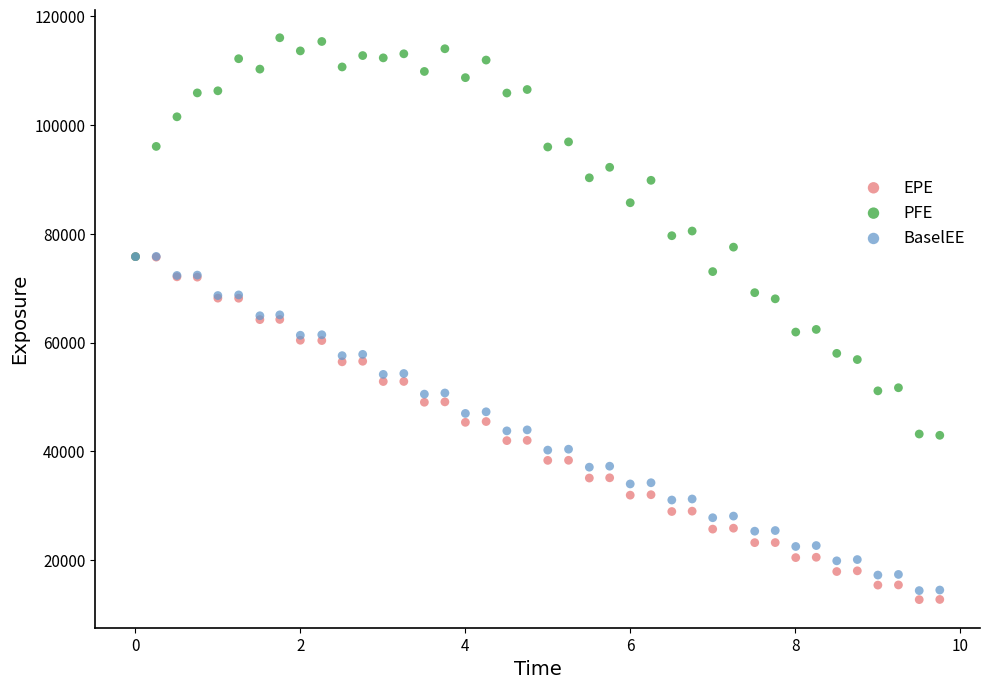

Which series reaches the minimum Y coordinate?

EPE